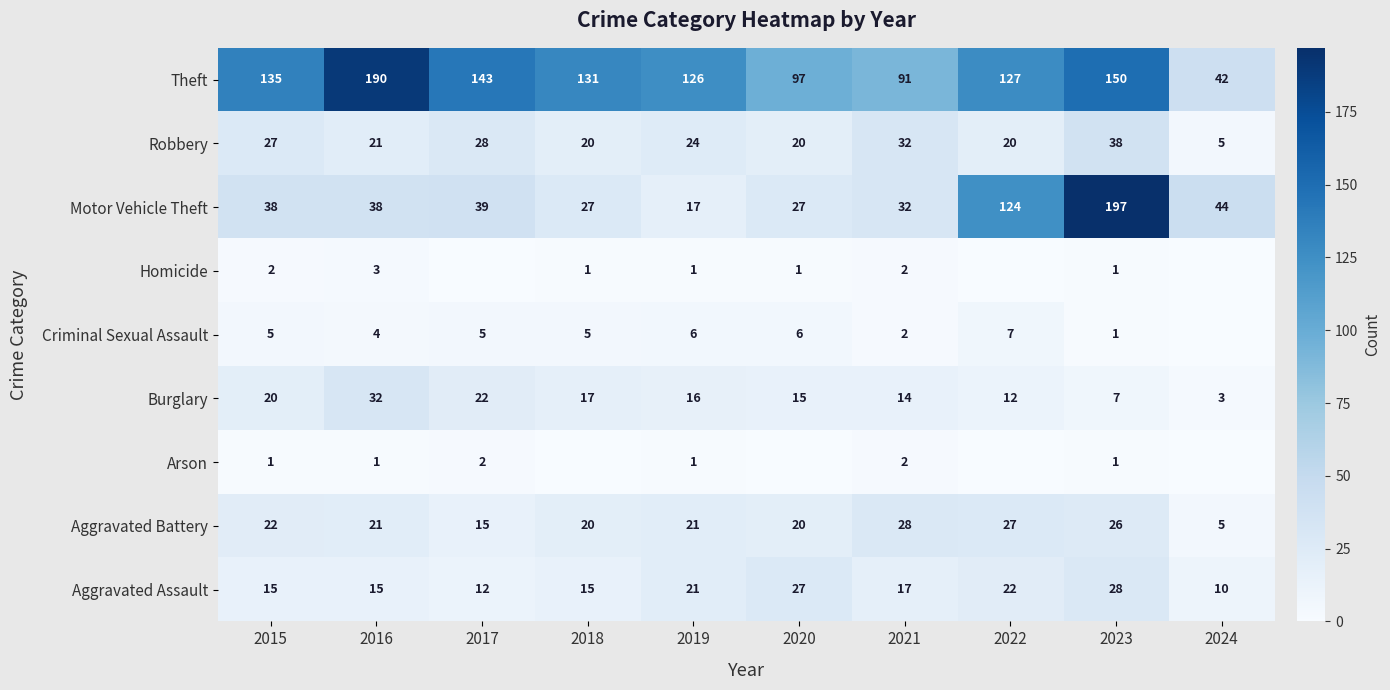

At which label does Theft reach its peak?

2016